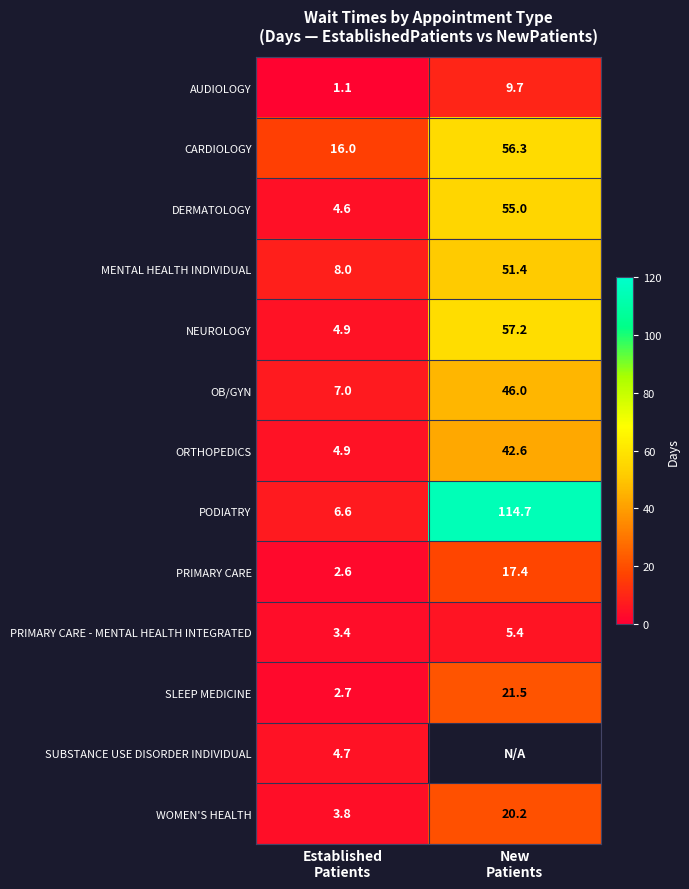

What is the sum of all SLEEP MEDICINE values?

24.2